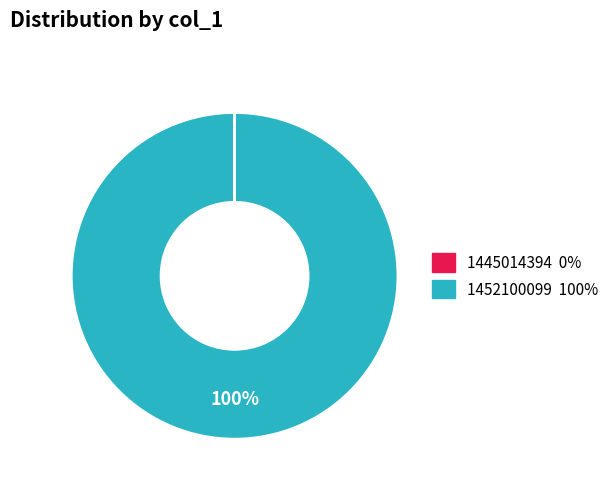

Which slice is the largest?

1452100099